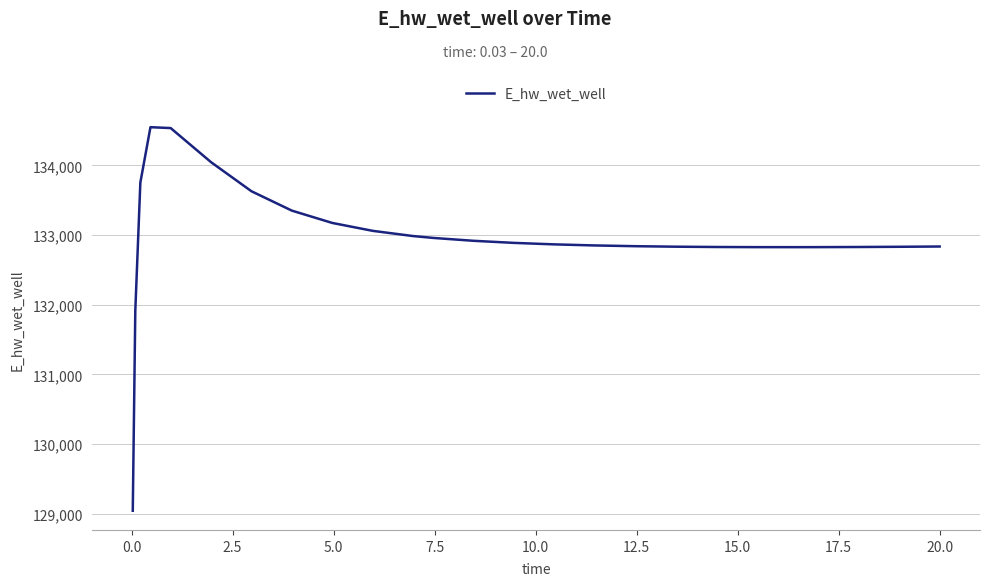

What is the smallest value displayed?

129041.0